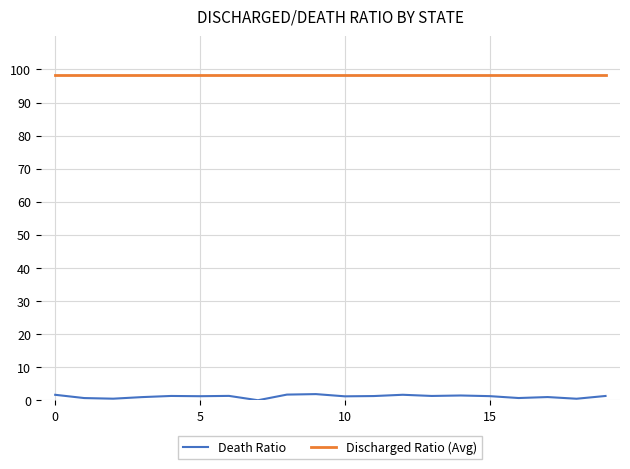

Which series has the largest total across all categories?

Discharged Ratio (Avg)